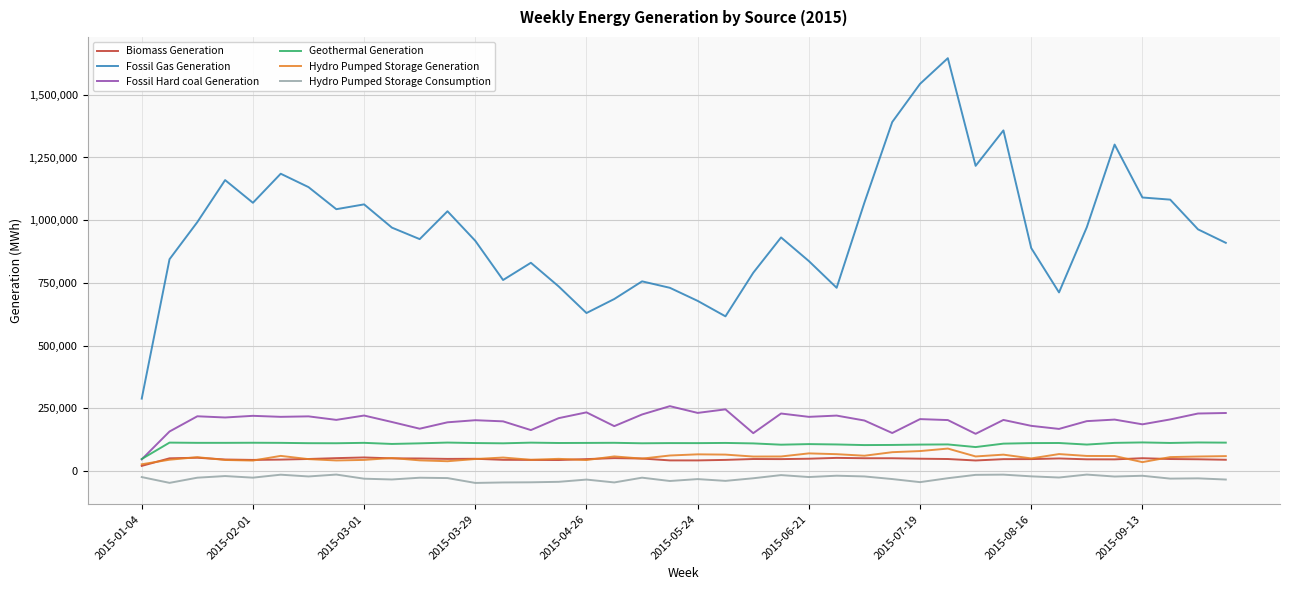

What is the maximum value for Geothermal Generation?

114234